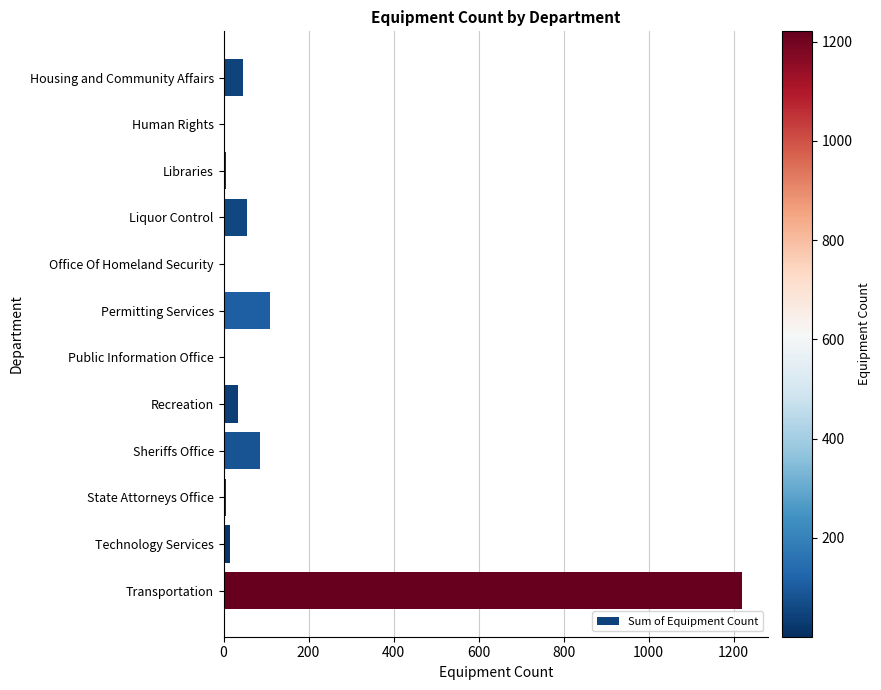

The value at Recreation is 35. True or false?

True